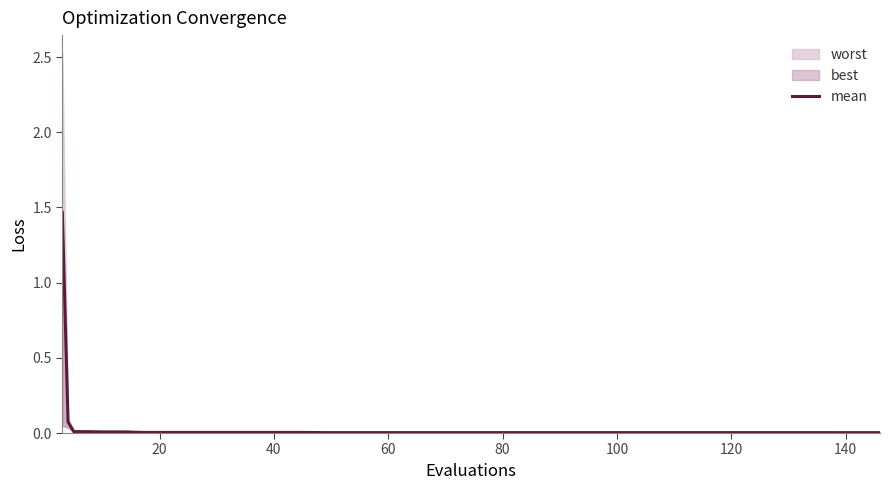

How many lines are shown in the chart?

1